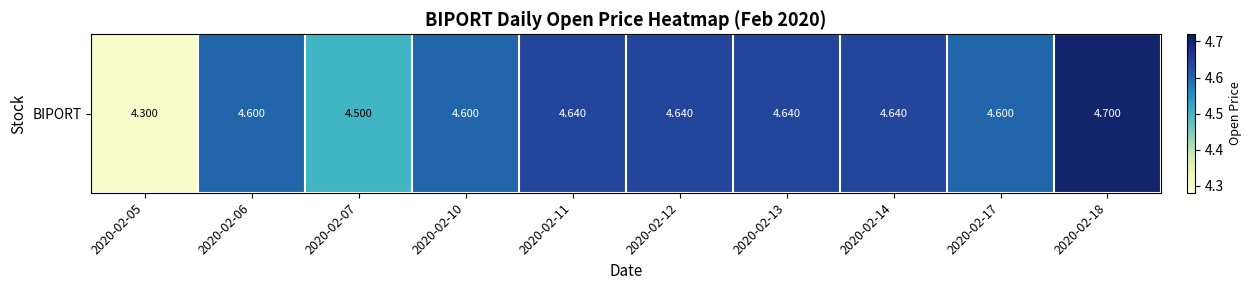

What is the change in value from 2020-02-07 to 2020-02-17?

+0.1